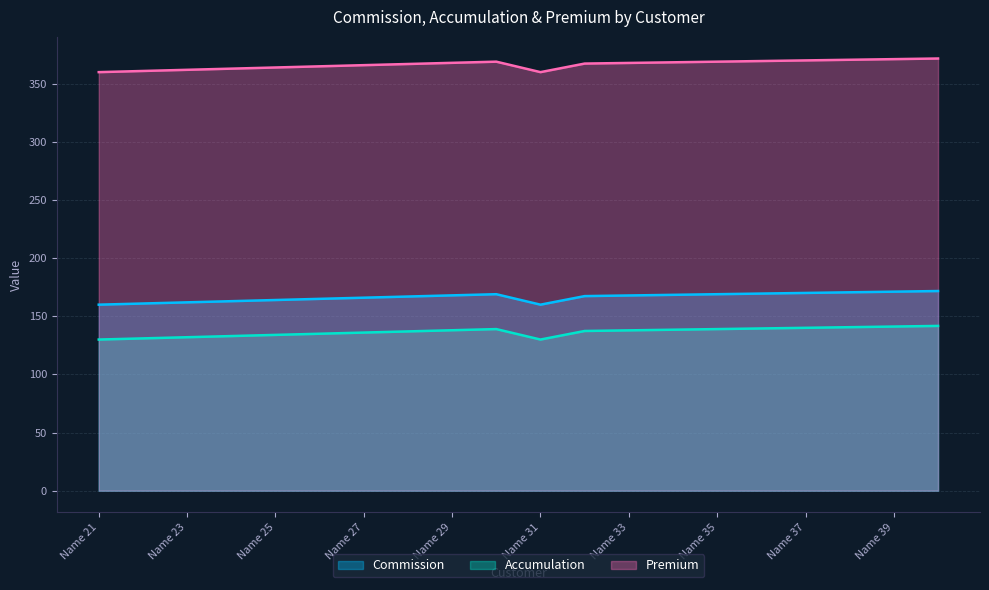

Count the number of categories in the chart.

20